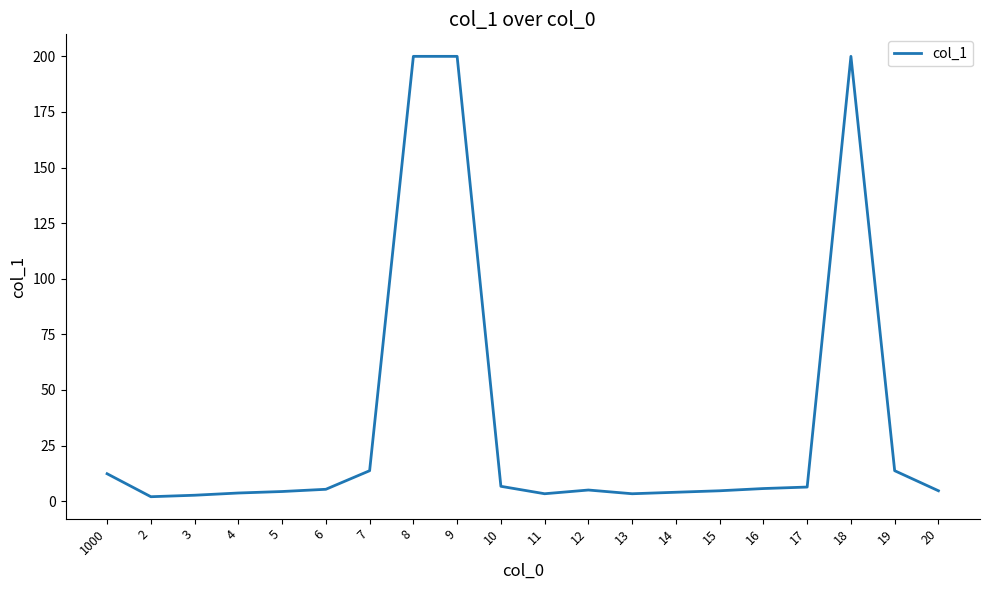

Does the chart have visible grid lines?

No